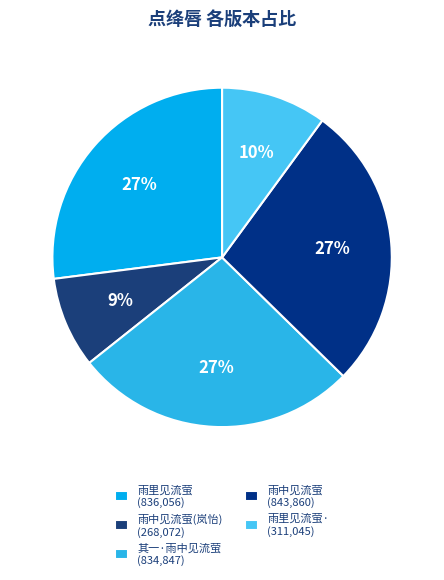

How many segments does this pie chart have?

5